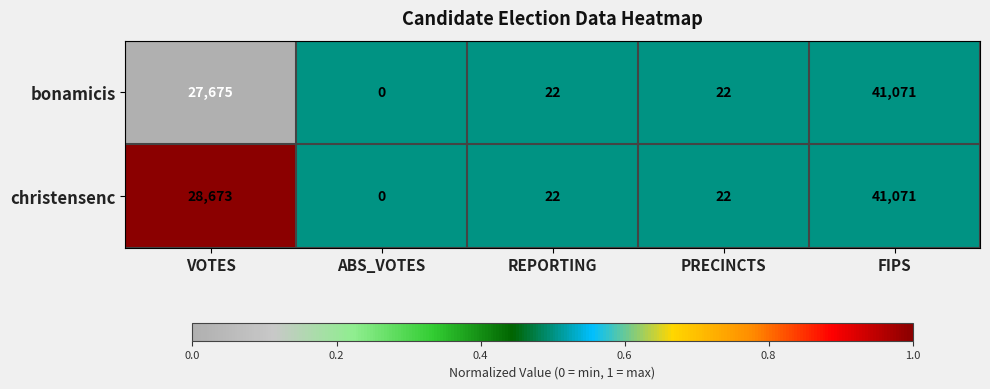

Which series has the largest total across all categories?

christensenc